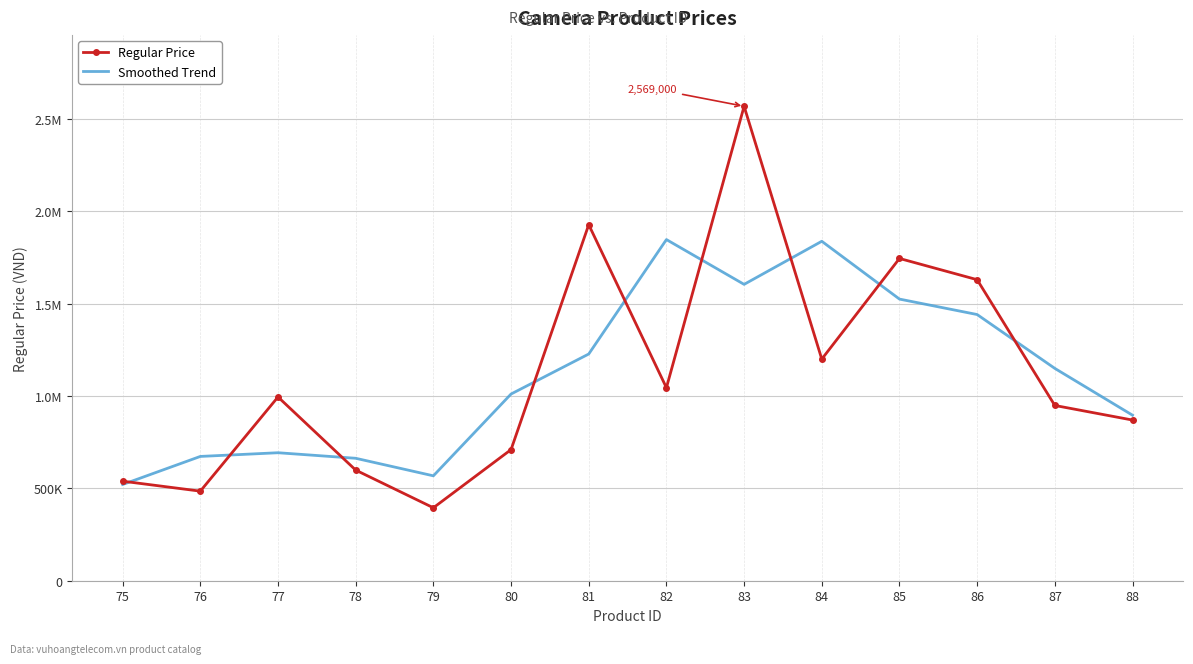

What is the difference between the maximum and minimum values in the Smoothed Trend series?

1326266